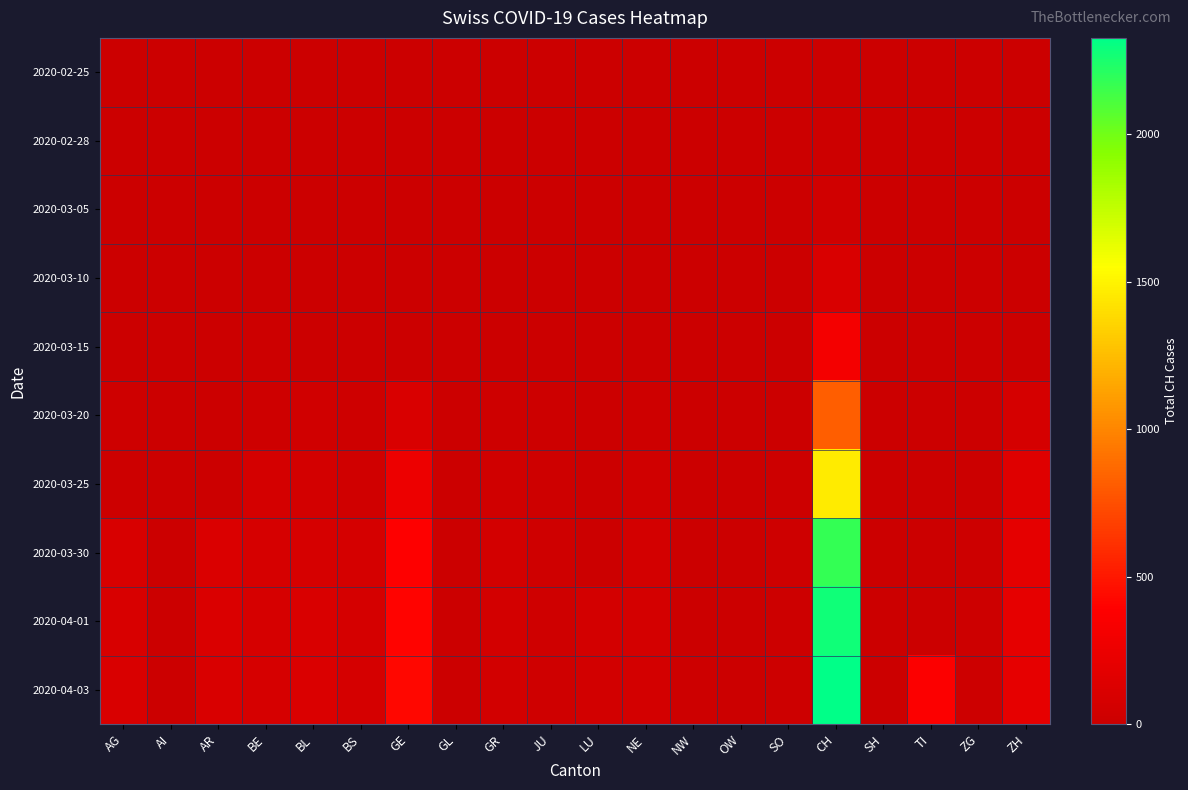

Which series changed the most between BE and NW?

2020-03-30